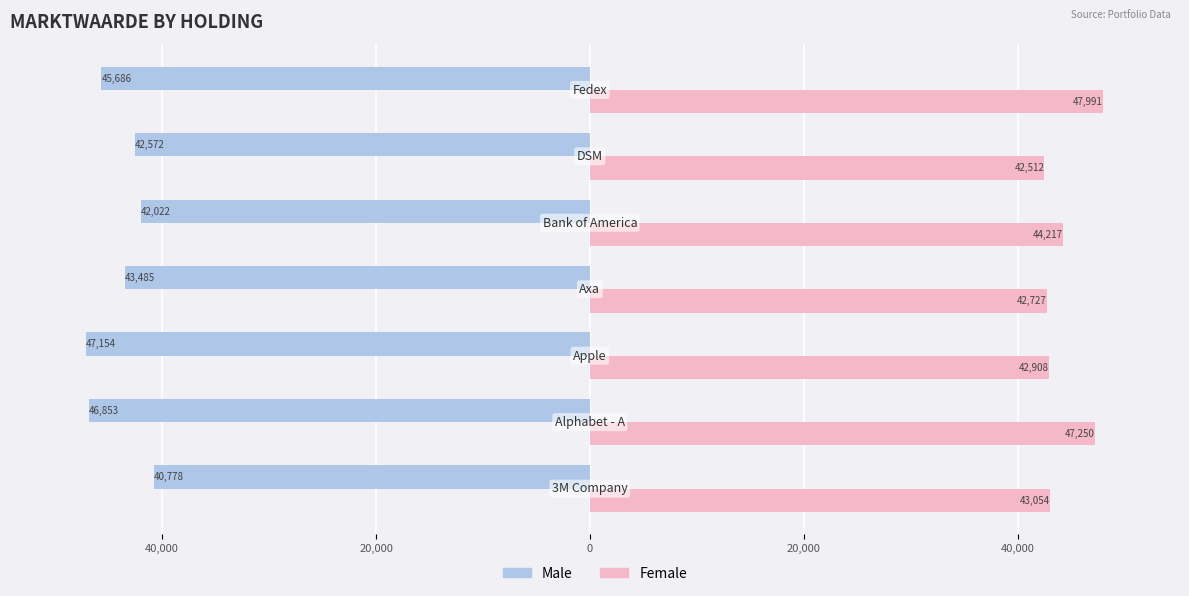

What are all the series names shown in the legend?

Male, Female